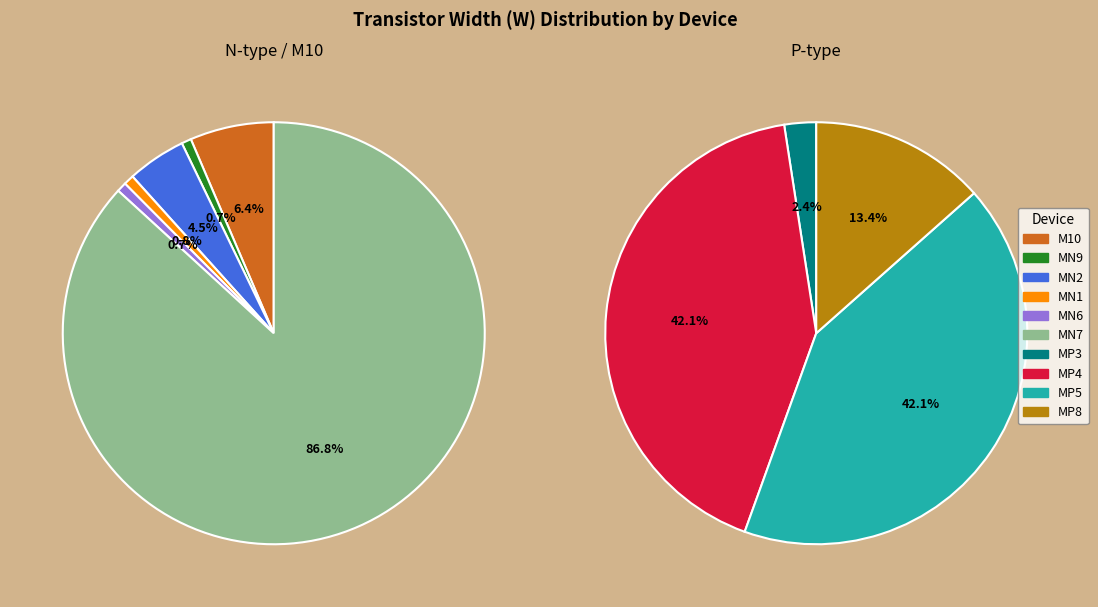

Is MP8 the majority of the pie?

No